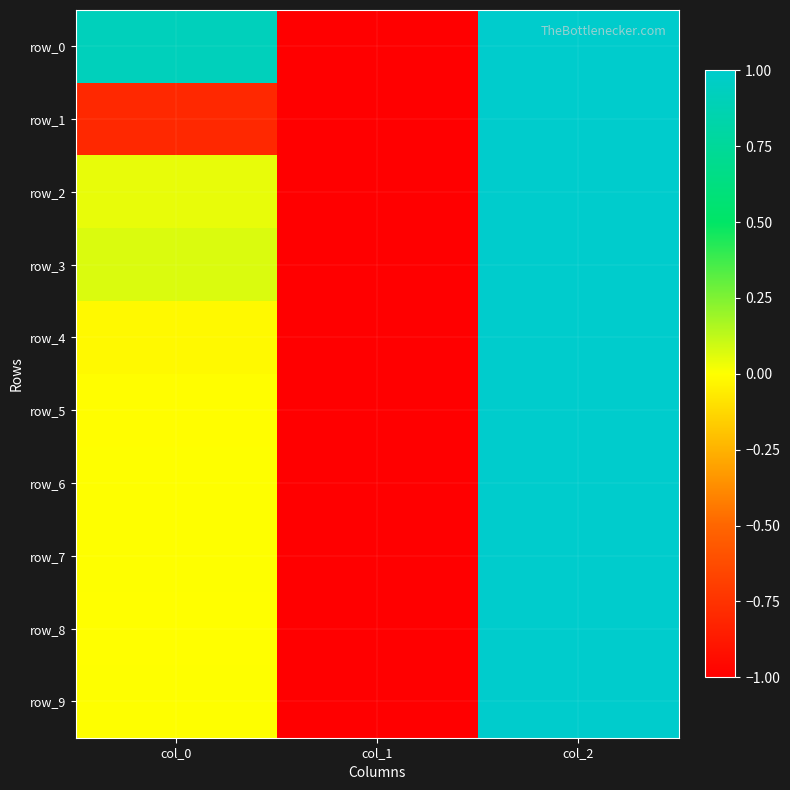

Which series has the largest total across all categories?

row_0